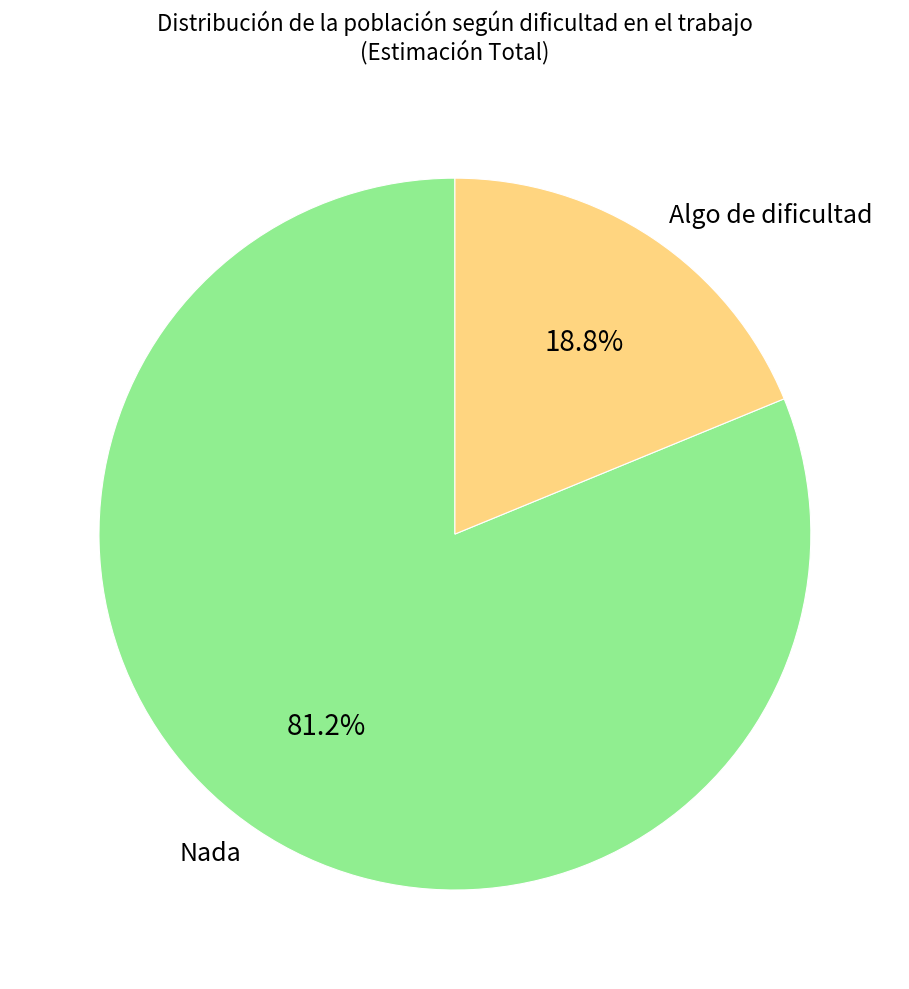

Is there a majority slice in this chart?

Yes